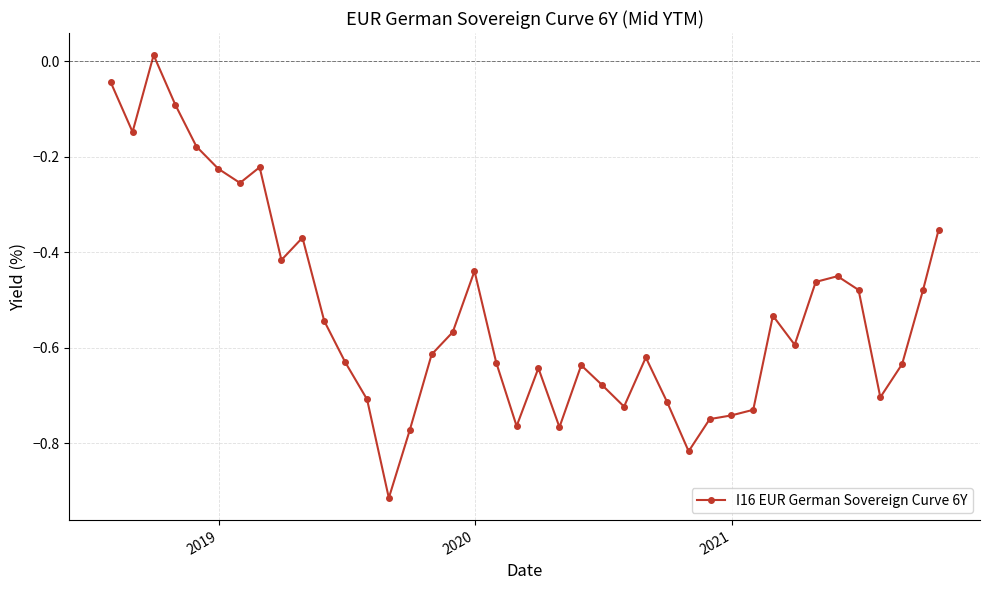

How many lines are shown in the chart?

1